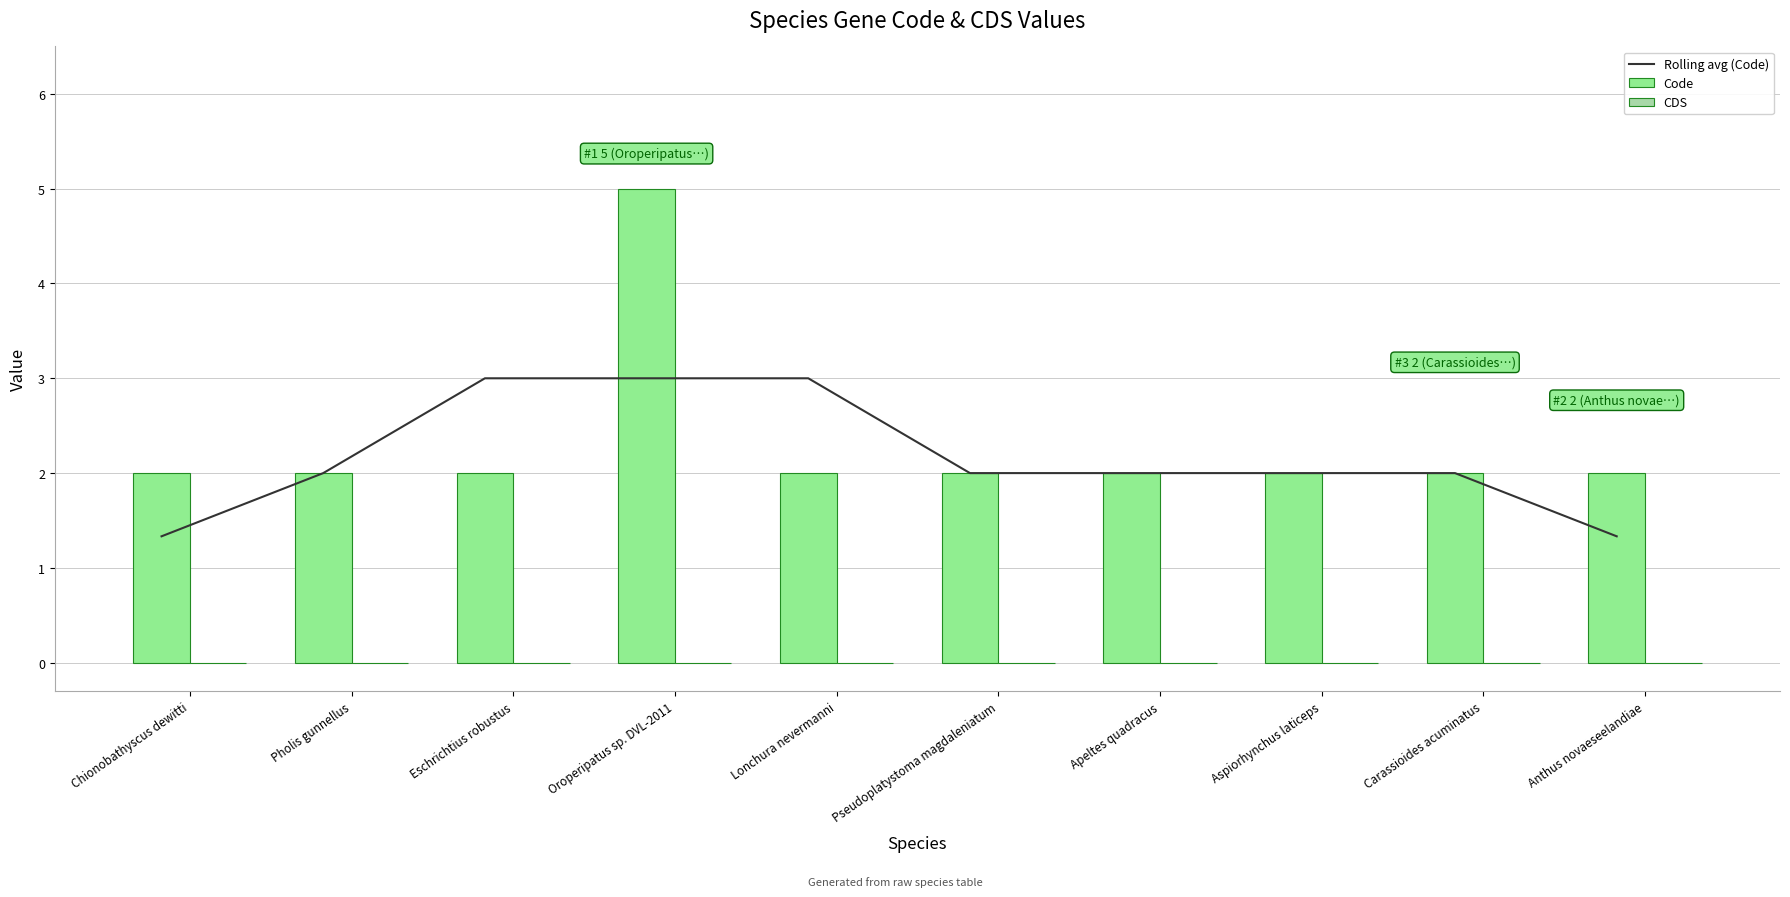

Between Oroperipatus sp. DVL-2011 and Pholis gunnellus, which is larger?

Oroperipatus sp. DVL-2011